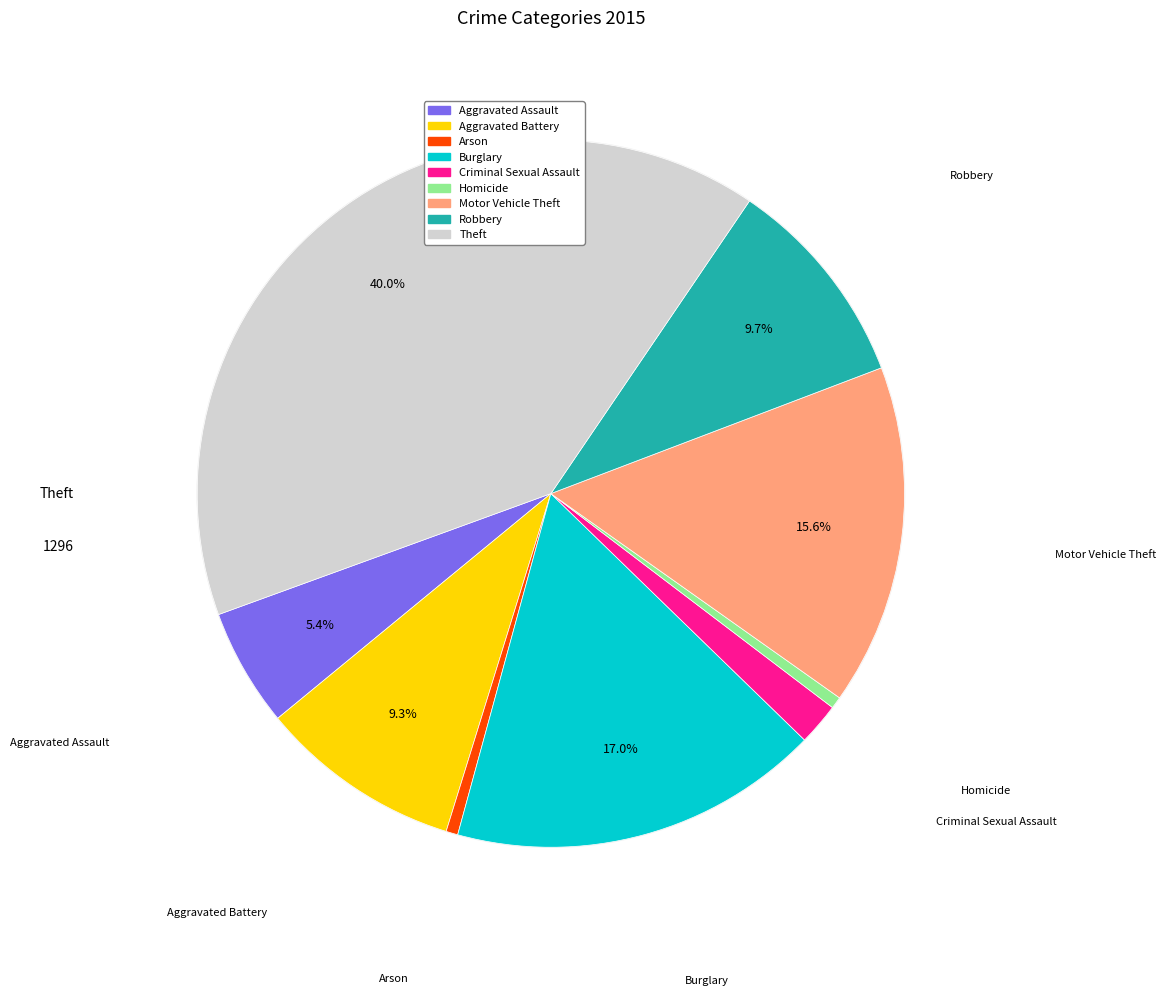

How many slices are in this pie chart?

9